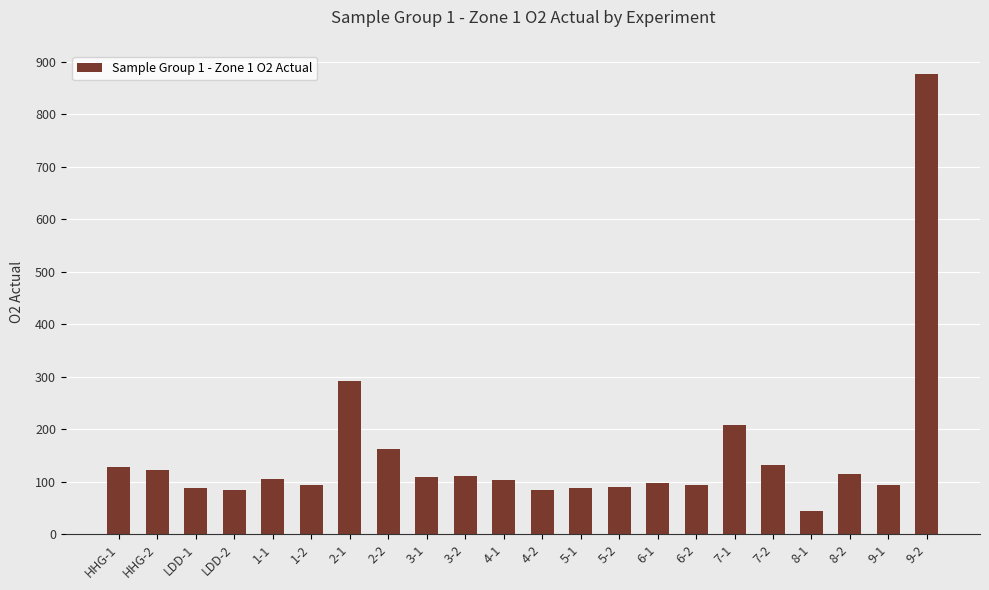

Are the bars grouped side by side (vs. stacked)?

No